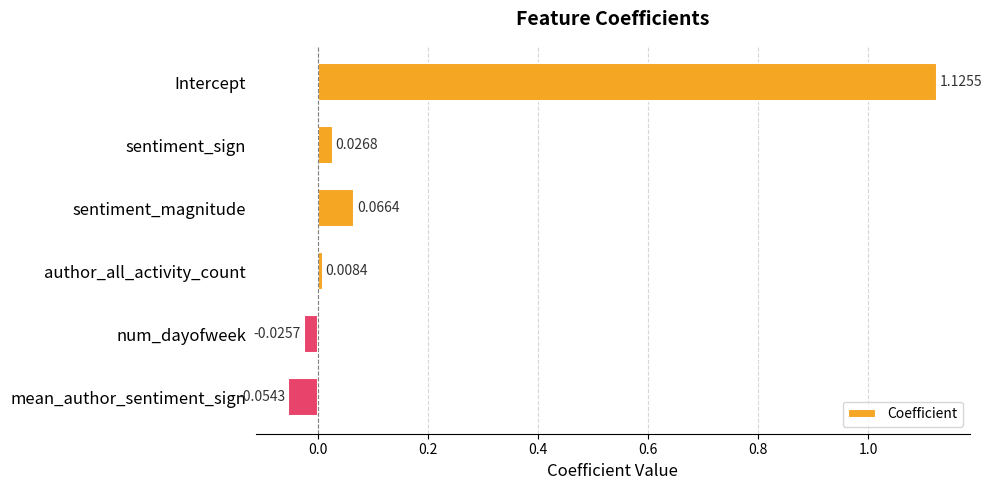

Where is the data nearest to the value 0?

author_all_activity_count